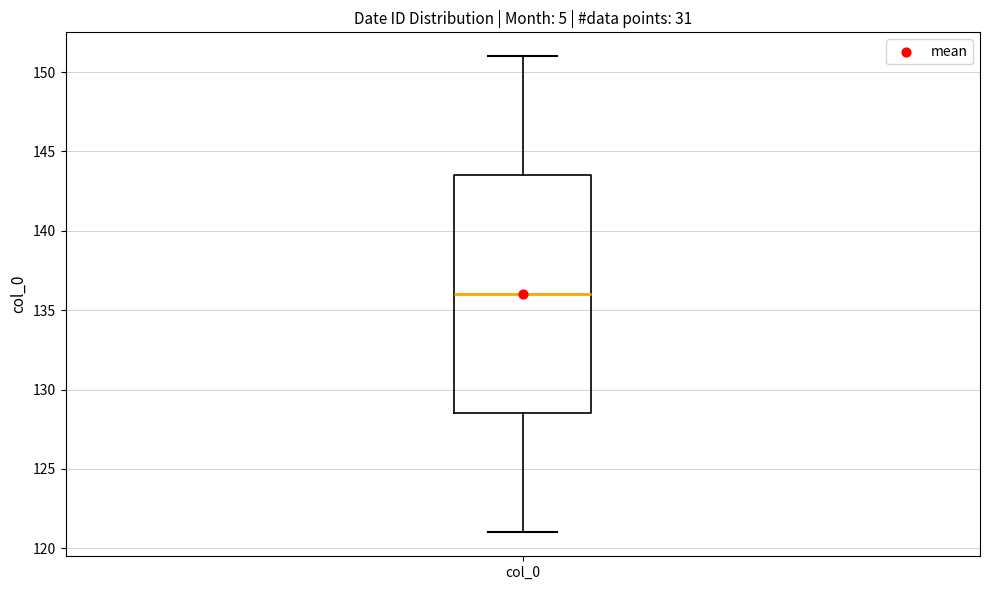

Read this box plot against the y-axis: the position of the median line, the range covered by the box, and the ends of both whiskers. The values are not printed on the chart, so give them approximately, as read against the axis.

median 136.0, box 128.5 to 143.5, whiskers 121.0 to 151.0